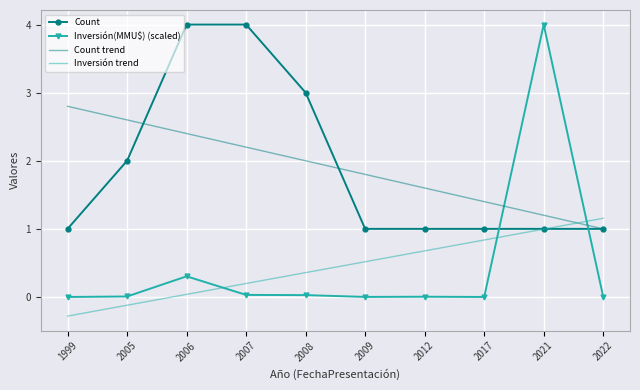

Is the value of Count at 2021 greater than the value of Count trend at 2021?

No